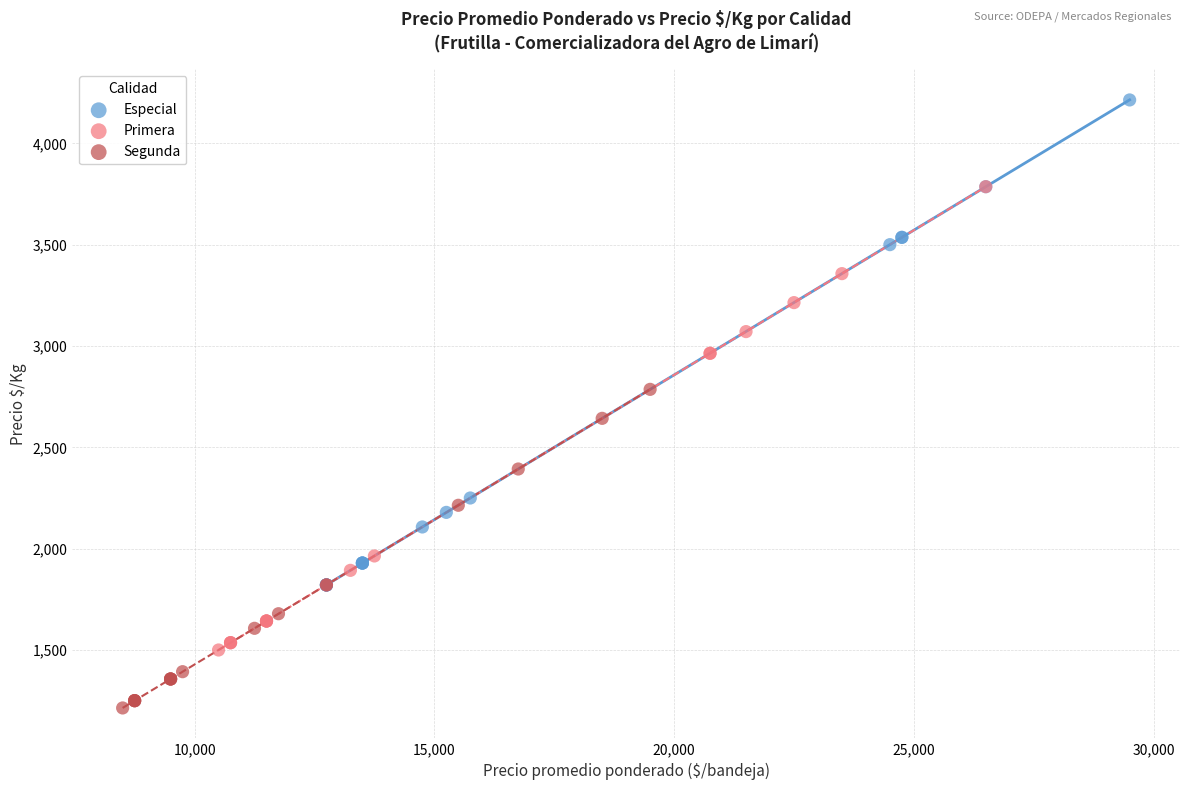

Which series contains the highest Y value?

Especial